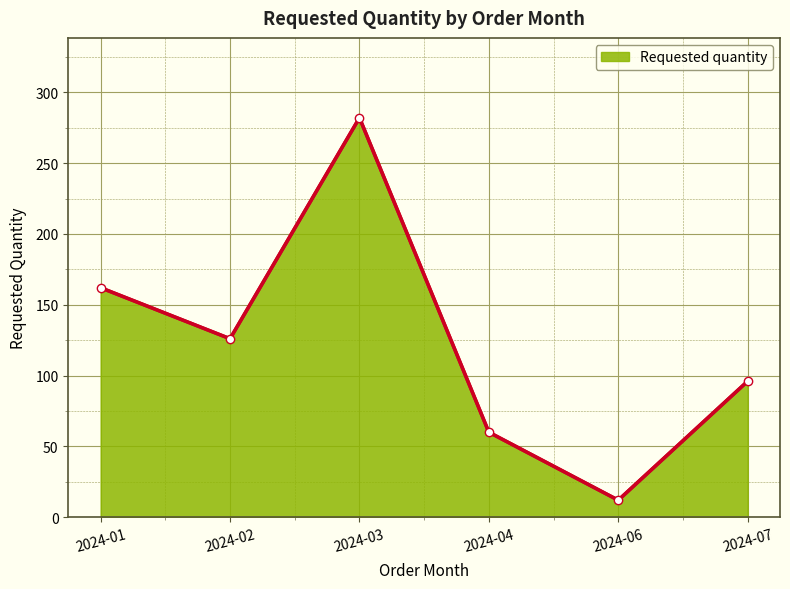

List the labels in order of value, smallest first.

2024-06, 2024-04, 2024-07, 2024-02, 2024-01, 2024-03